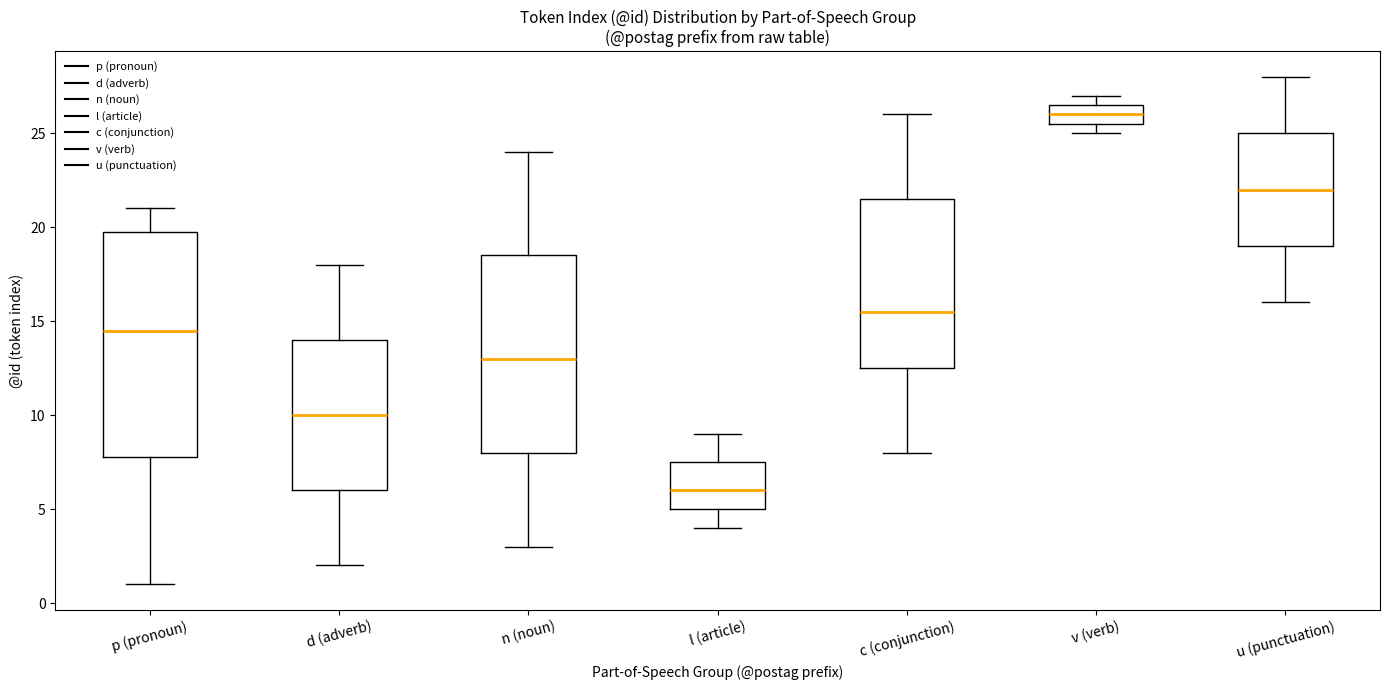

Where does the upper whisker of the box for u (punctuation) end on the y-axis? The values are not printed on the chart, so give them approximately, as read against the axis.

28.0